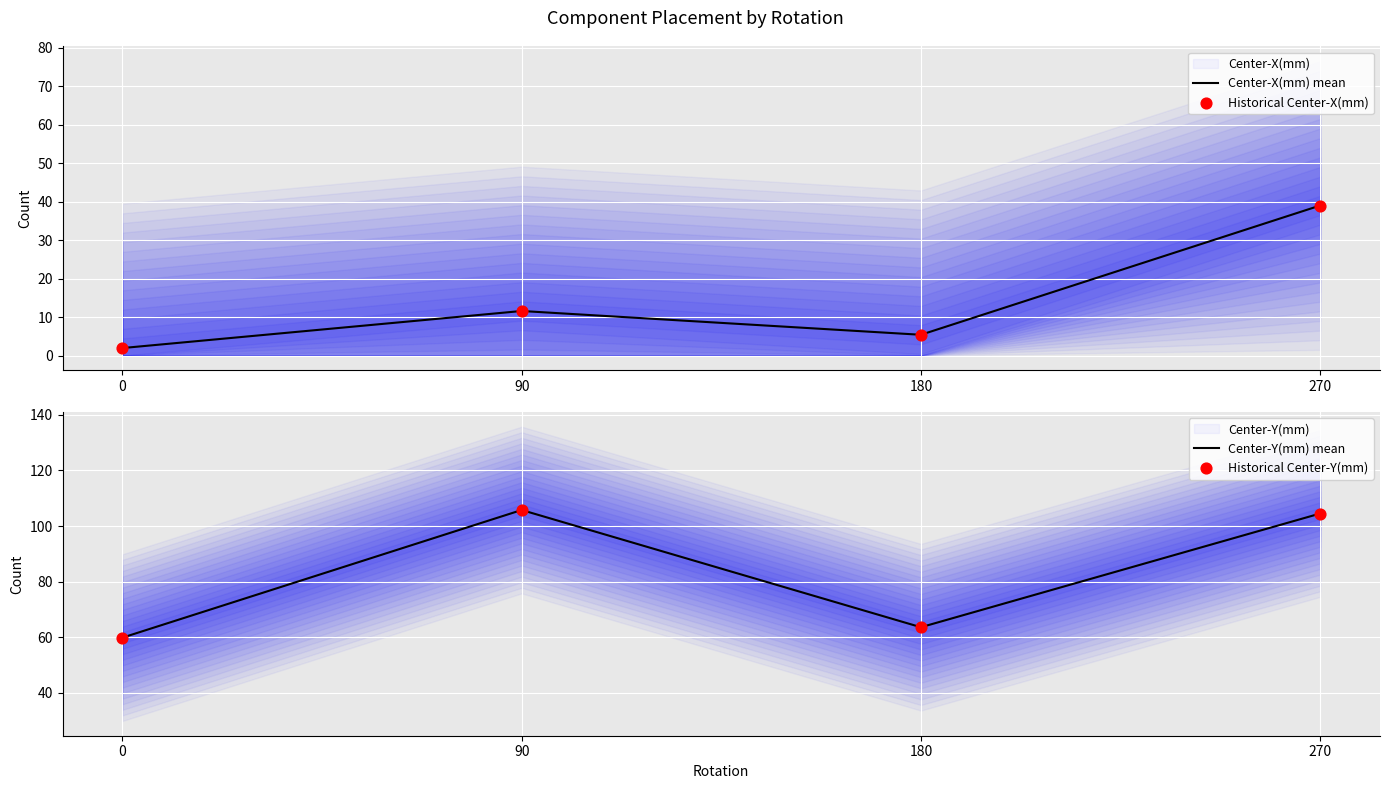

Is the value of Historical Center-Y(mm) at 0 greater than the value of Center-X(mm) mean at 270?

Yes